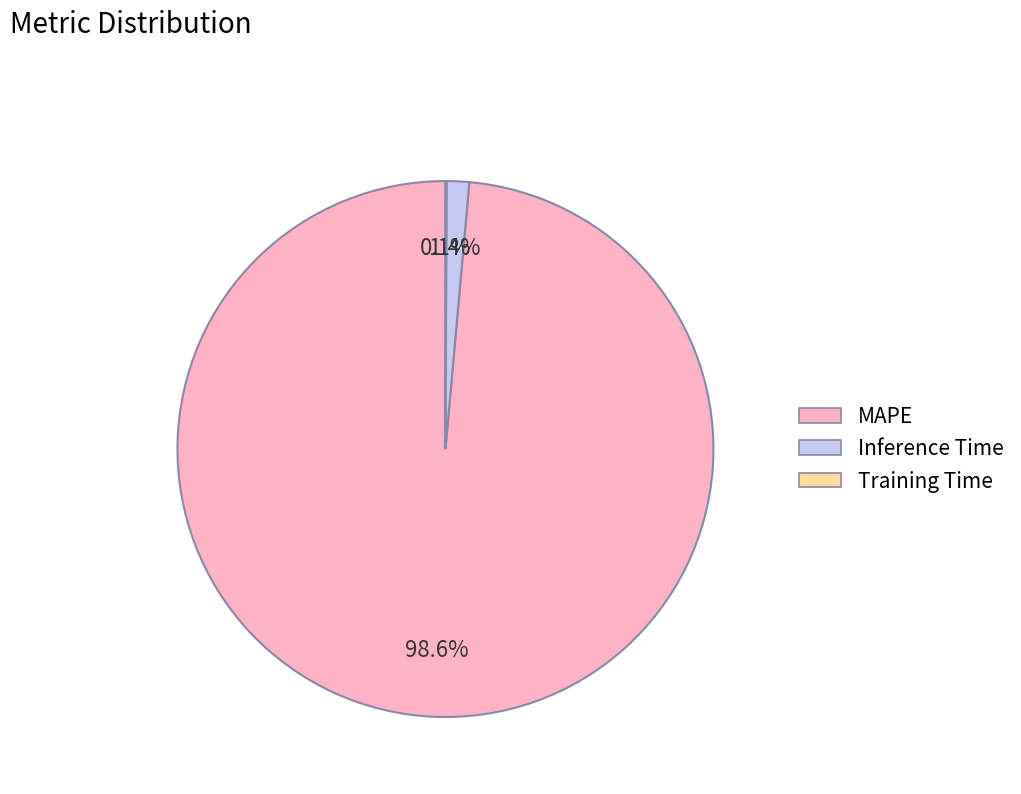

What portion of the pie excludes Inference Time?

98.6%